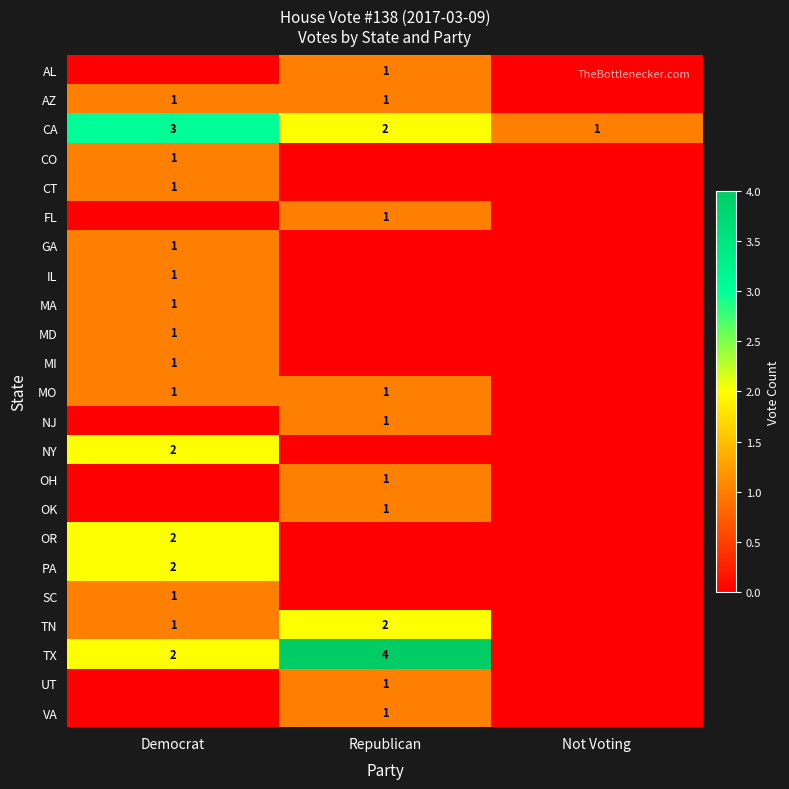

The value of CO at Democrat is 1. True or false?

True